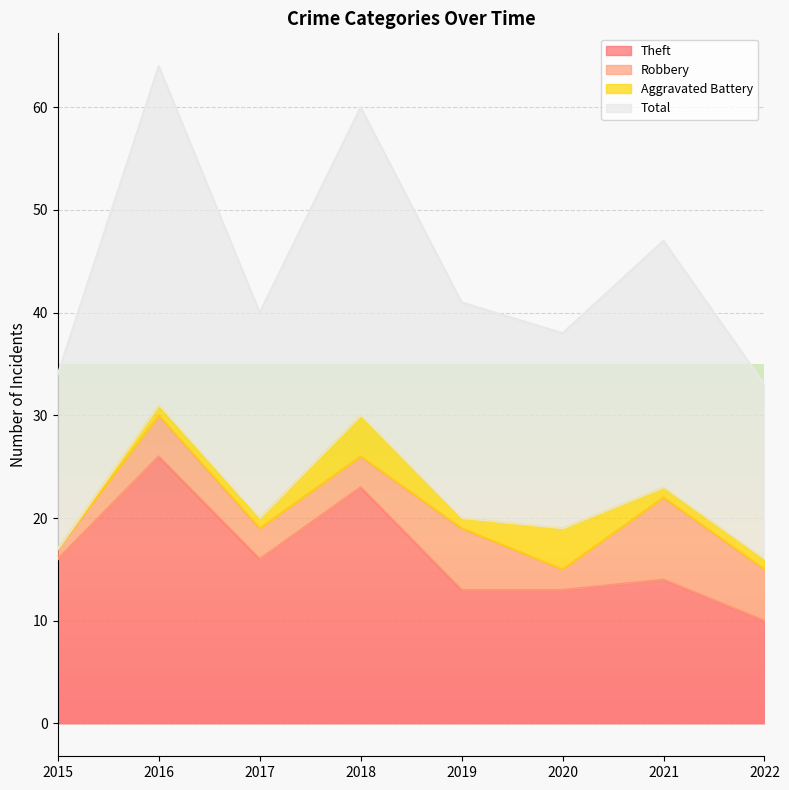

Which series changed the most between 2017 and 2020?

Theft